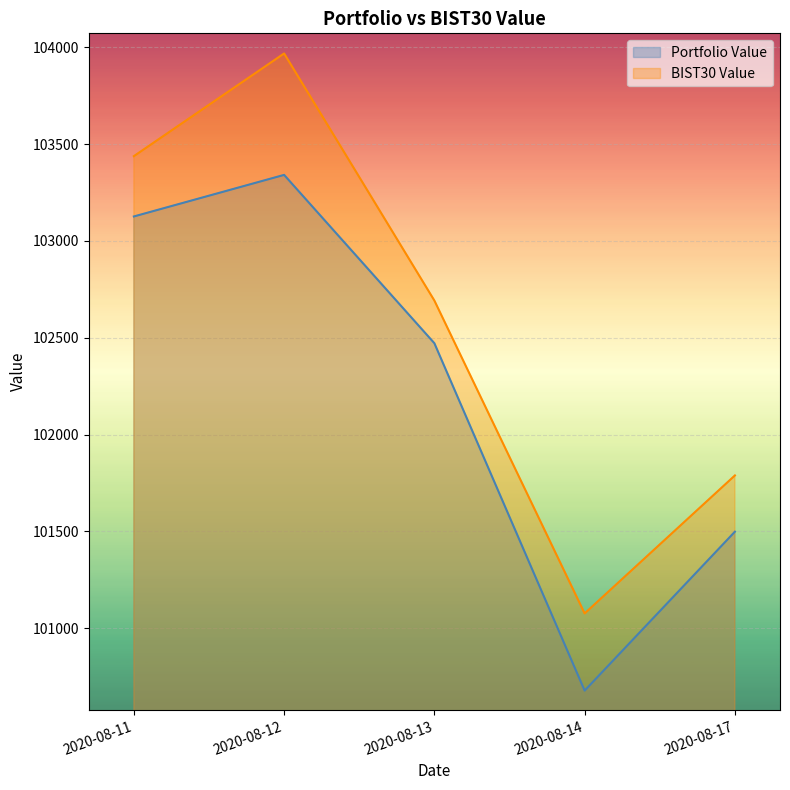

How many interior local valleys does the BIST30 Value series have?

1